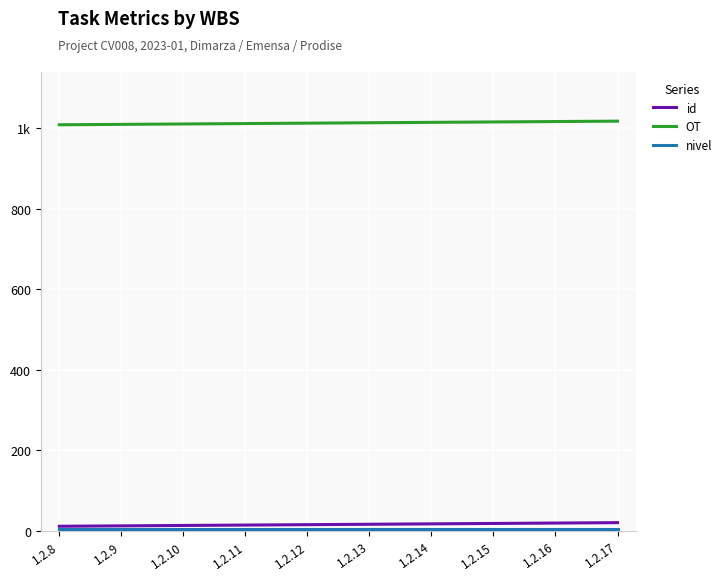

What is the spread (max minus min) of values at 1.2.10?

1007